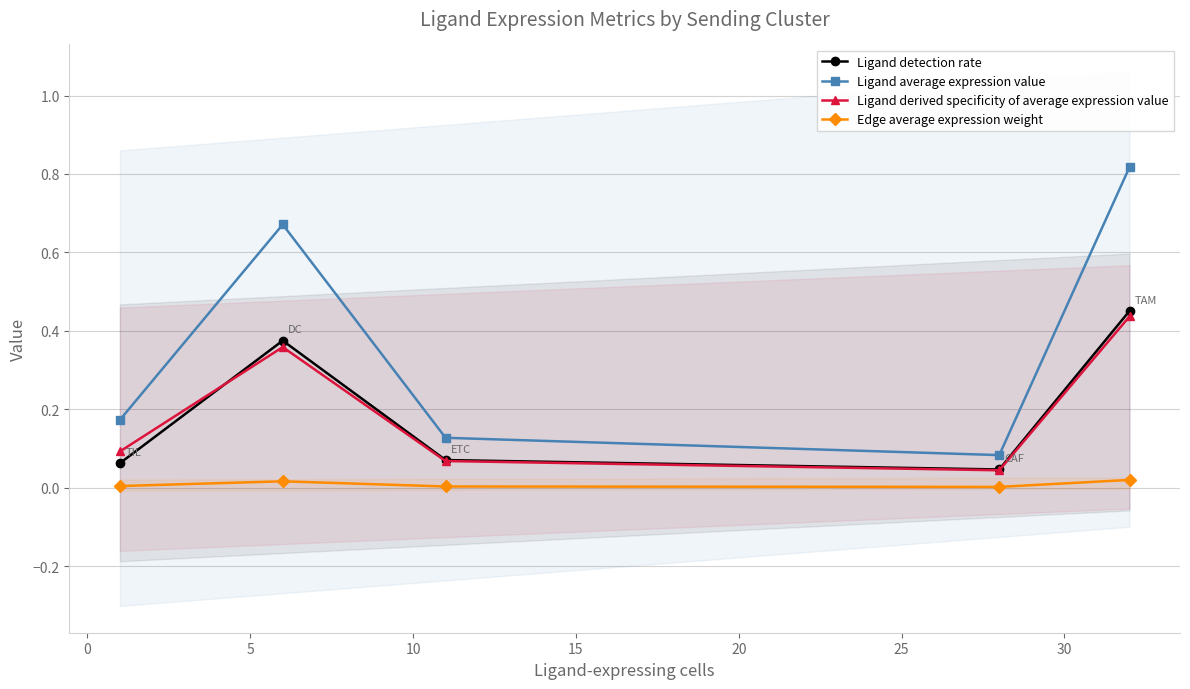

True or false: Ligand average expression value and Ligand detection rate cross at least once.

False